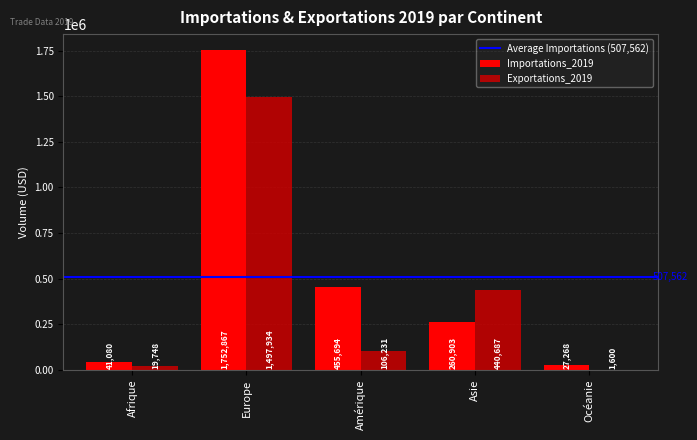

Are the bars horizontal?

No